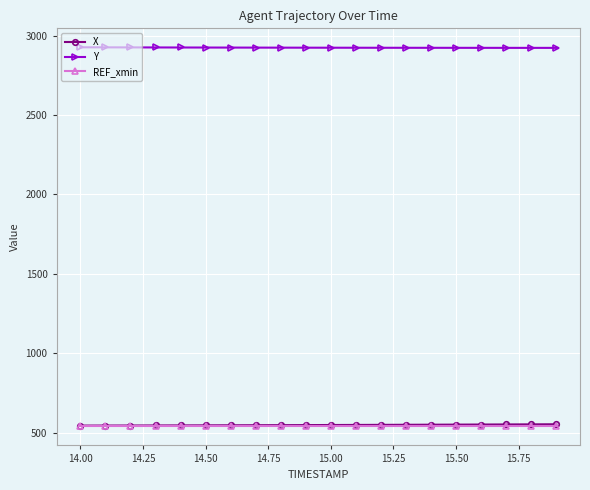

What is the value of the REF_xmin point at the 7th from the left?

539.4